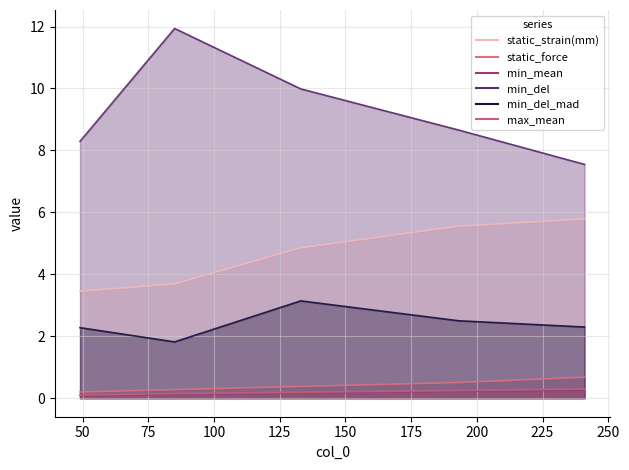

Which has a higher value, 133 or 193?

193